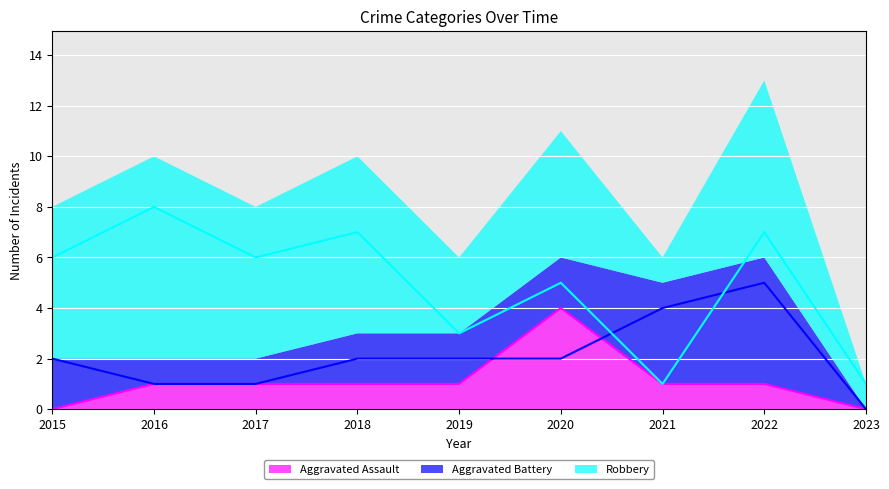

Which label corresponds to the smallest value in the chart?

2015